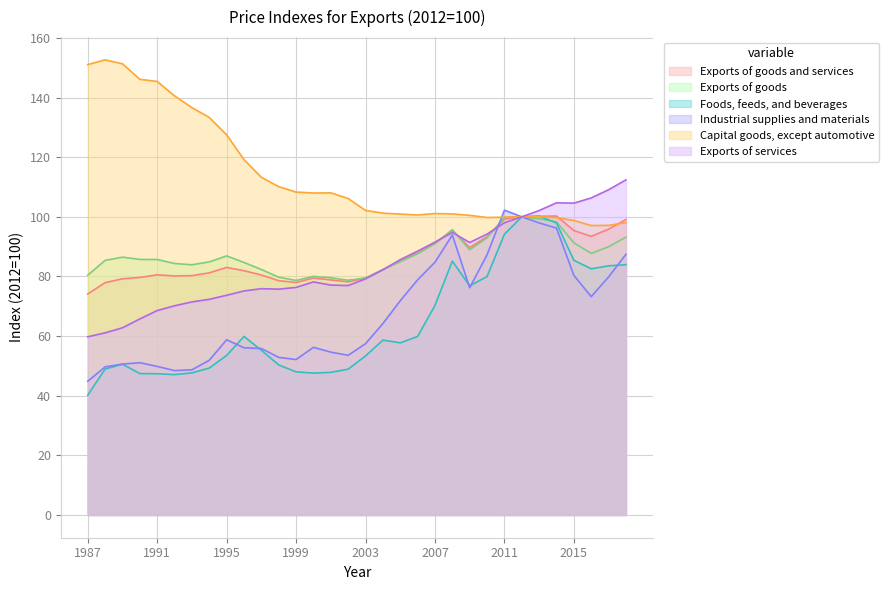

True or false: Foods, feeds, and beverages and Exports of goods cross at least once.

True